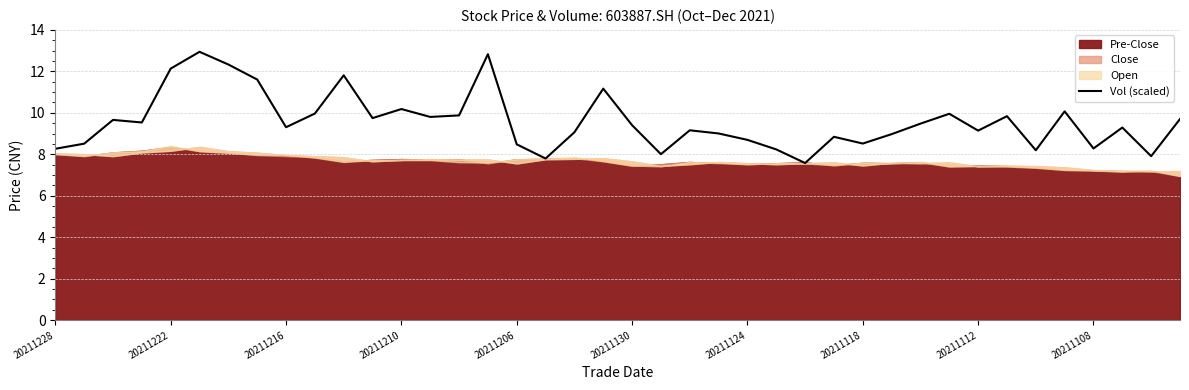

The chart shows a value of 9.3 at 37. True or false?

True